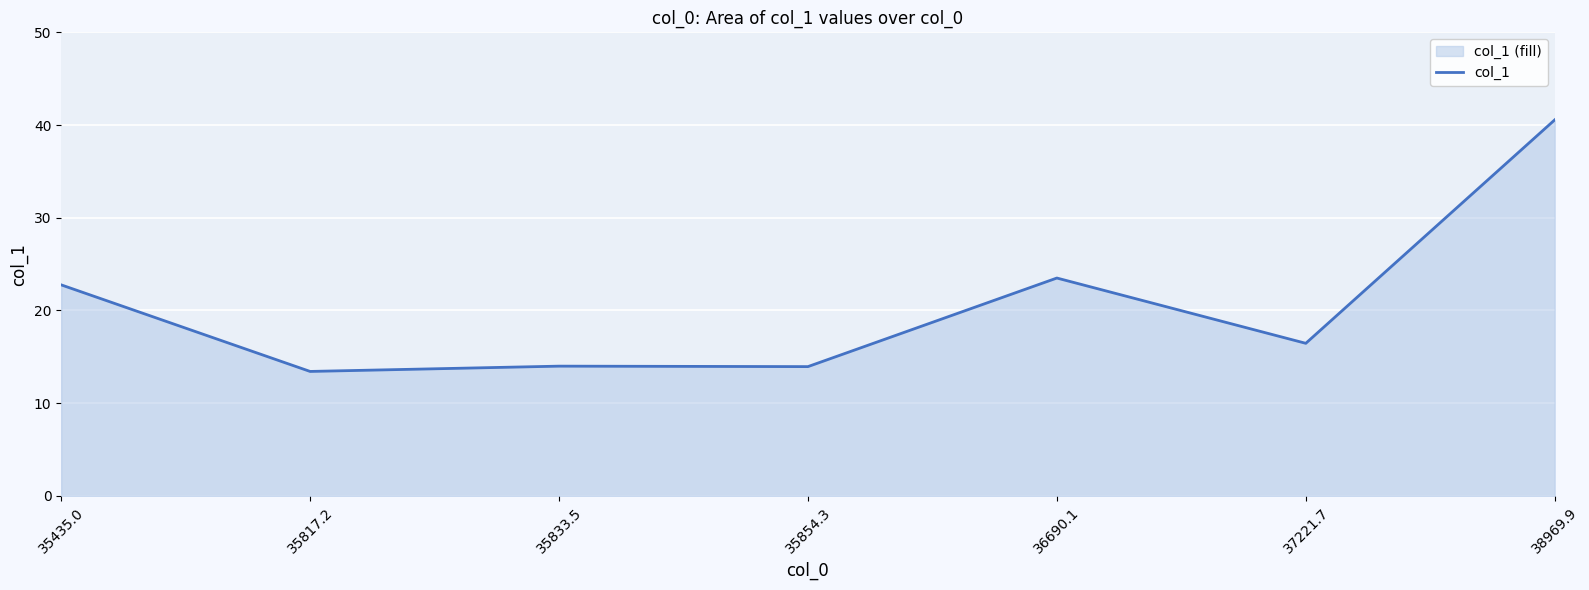

Reading right to left, list all the values displayed in this chart.

40.6	16.5	23.5	13.9	14.0	13.4	22.8